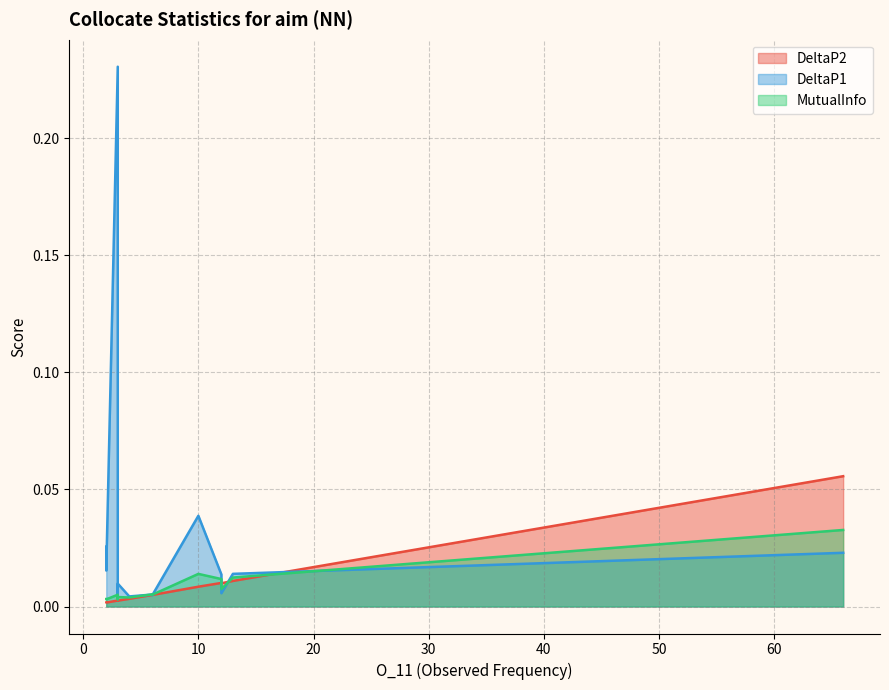

At how many categories does at least one series exceed 0?

15